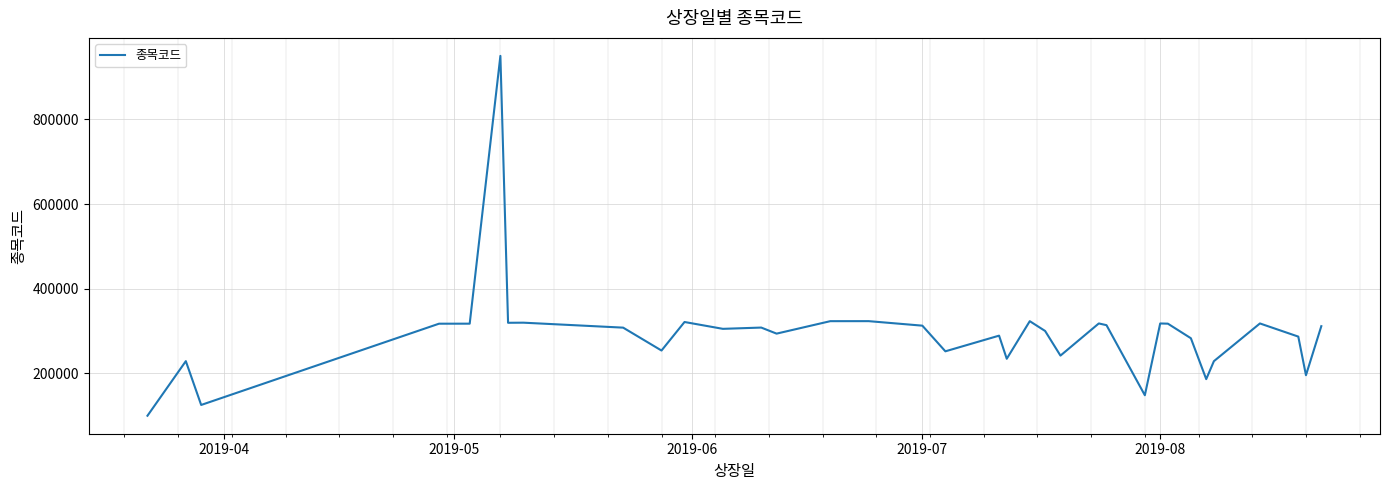

What is the sum of all values?

10291200